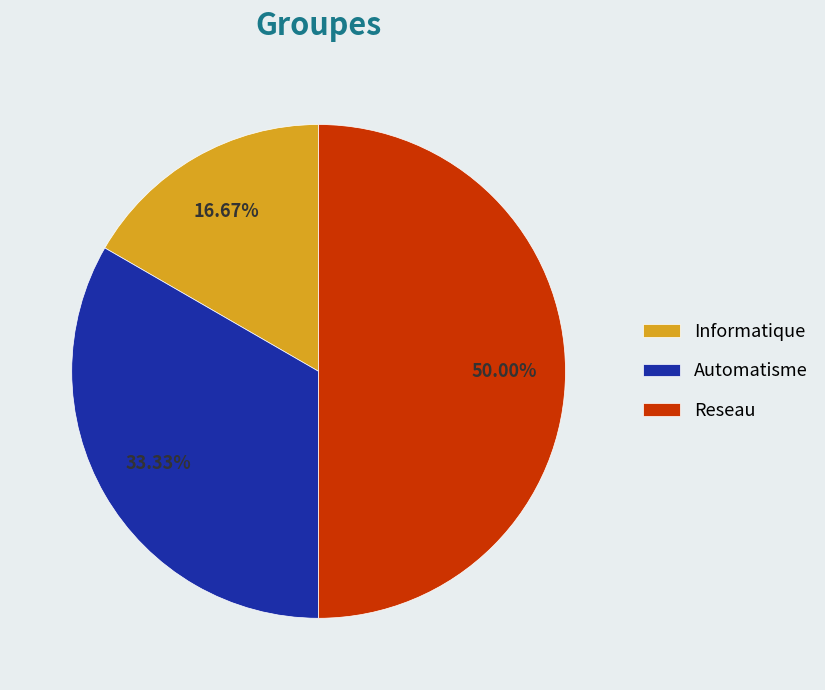

What is the ratio of the value at Reseau to the value at Automatisme?

1.5